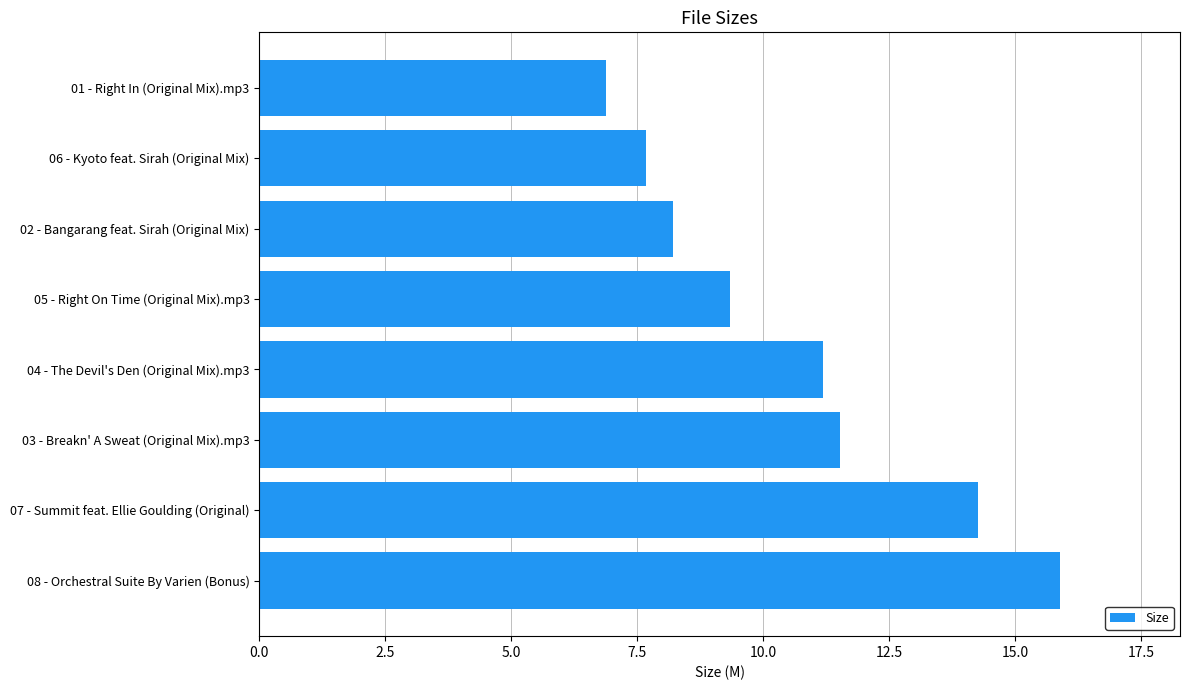

What is the difference between the maximum and minimum values?

9.0